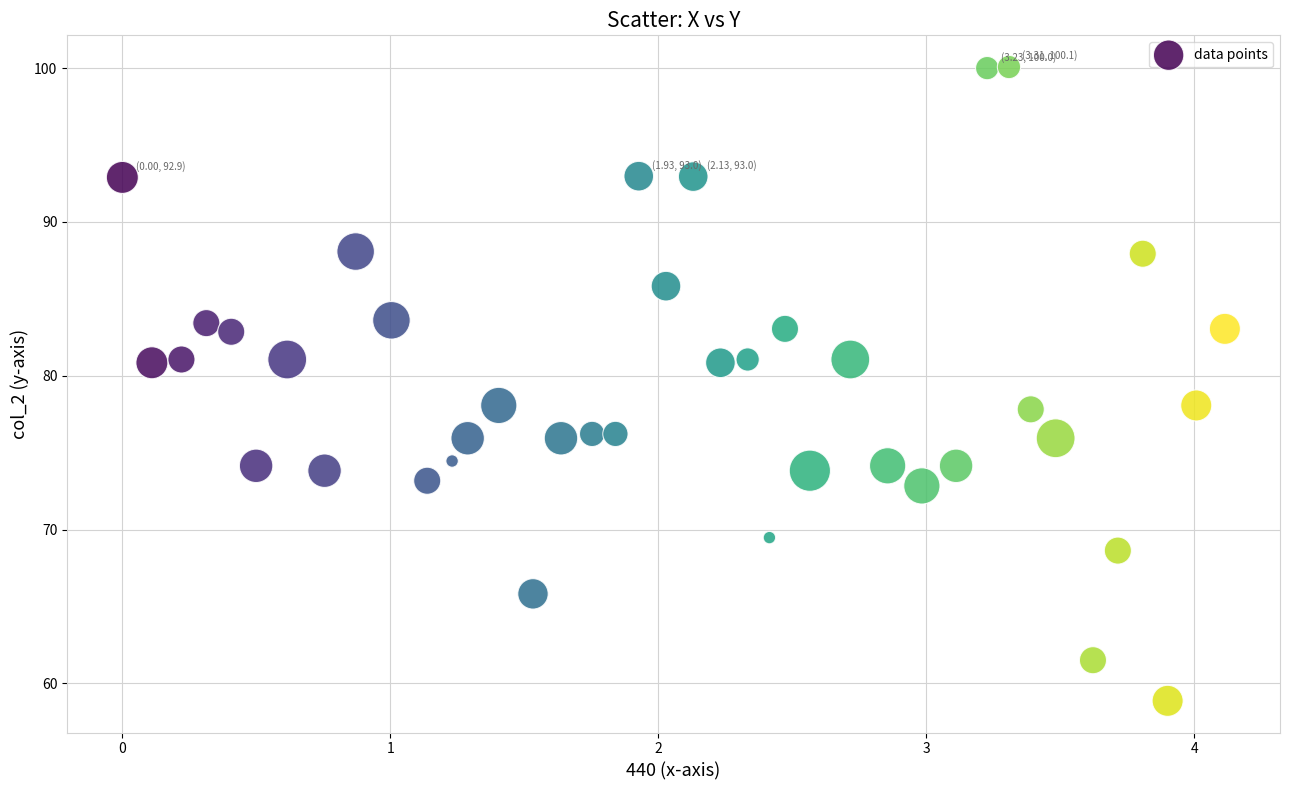

What is the range of Y values (max minus min)?

41.2